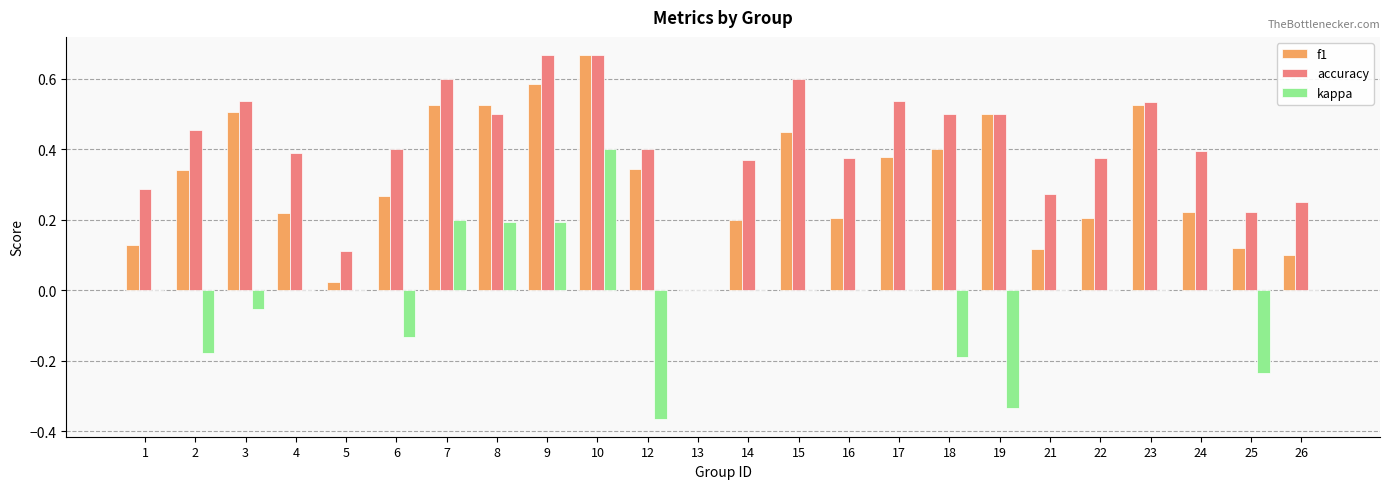

Is it true that accuracy equals 0.6 at 14?

False